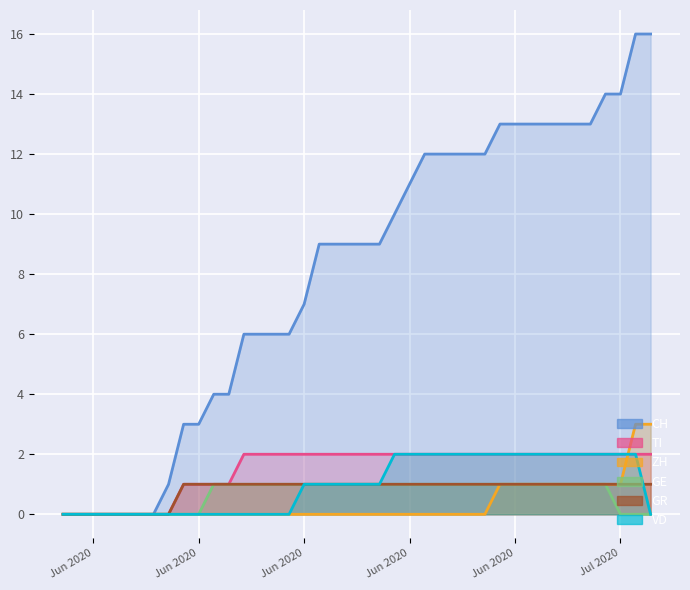

What is the difference between the highest and lowest values at 9?

3